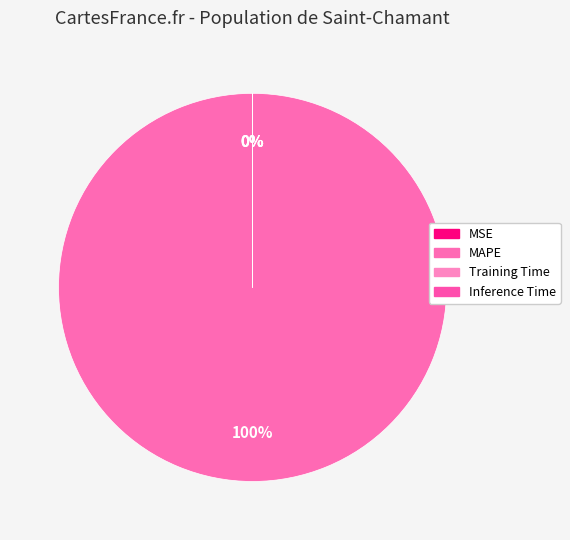

Which category accounts for the majority?

MAPE